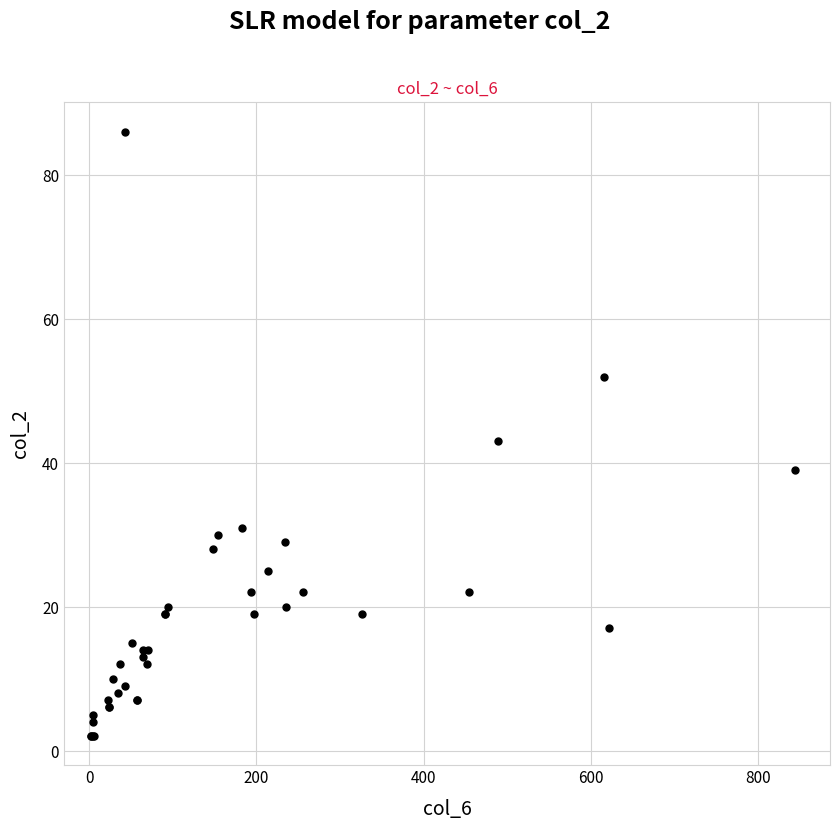

What Y value in the scatter plot is closest to 44?

43